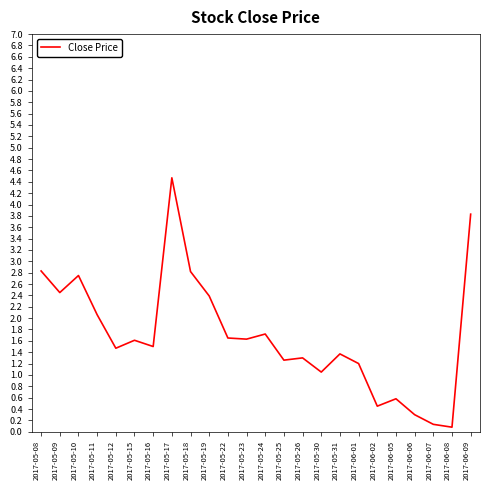

At which category does the data reach its first local peak?

2017-05-10